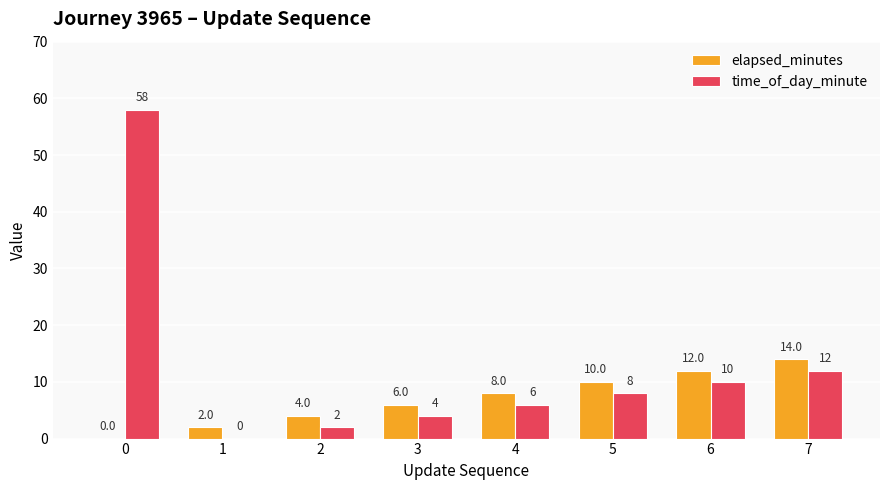

Which series changed the most between 0 and 4?

time_of_day_minute